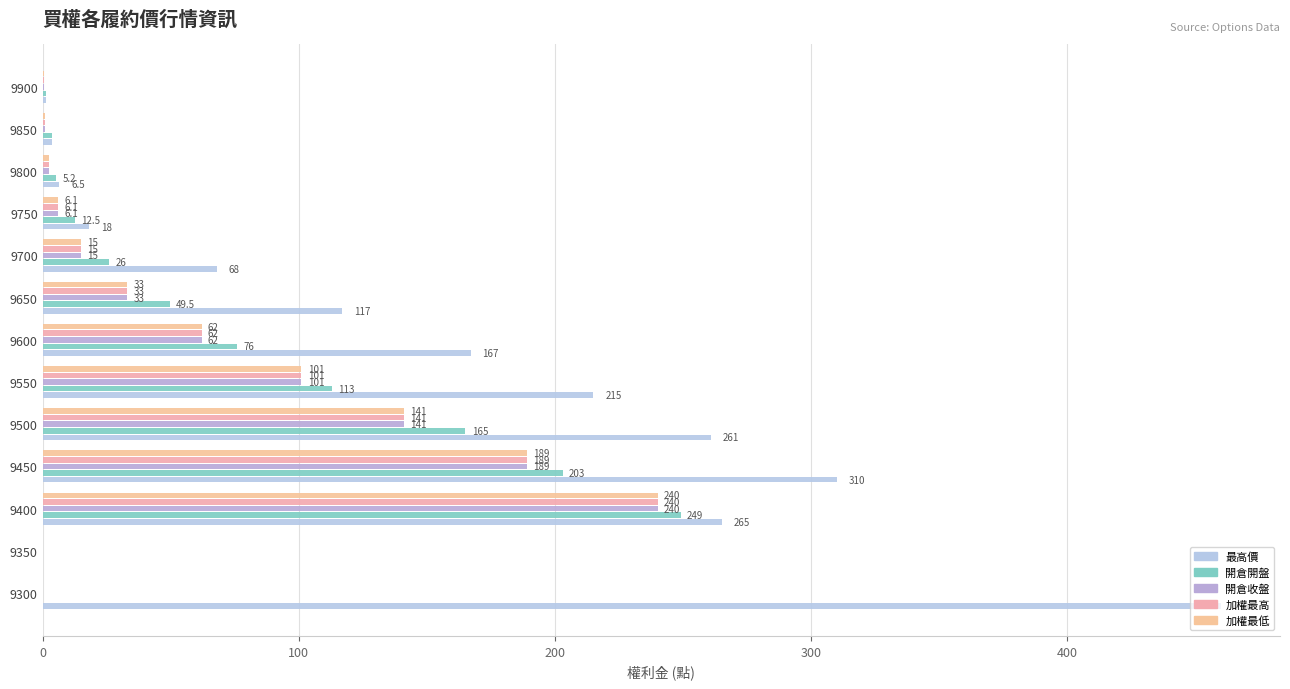

How many categories are shown in the chart?

13